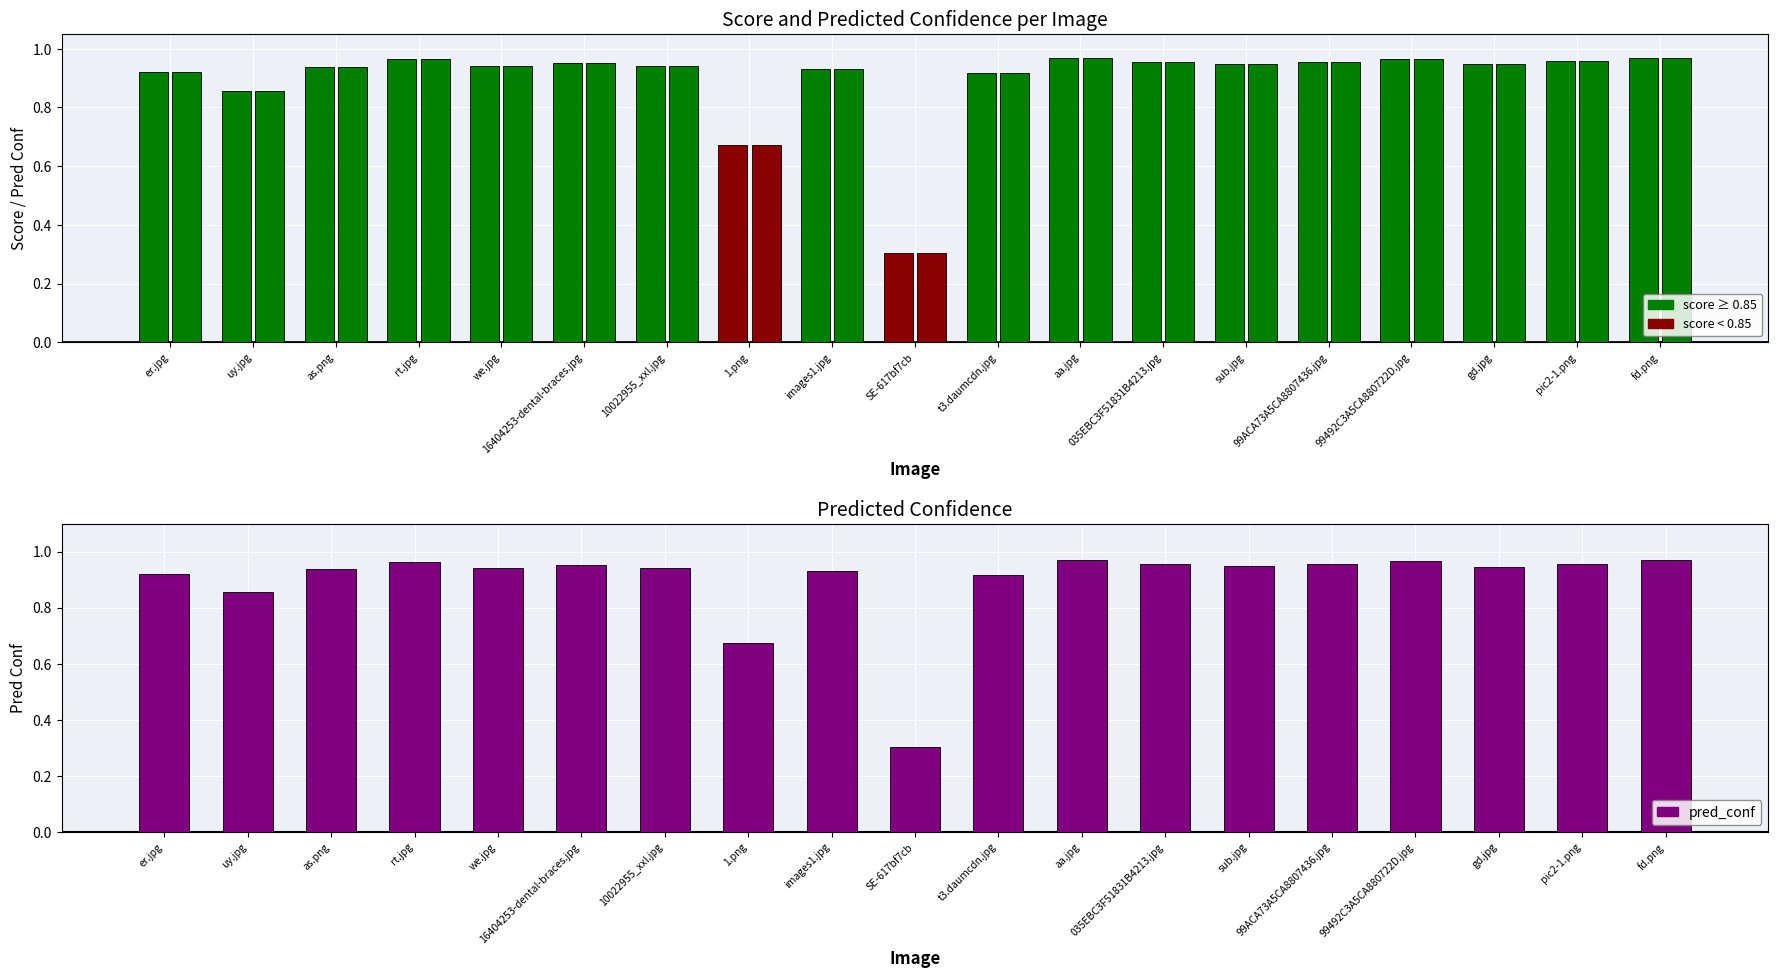

Rank the series by their average value, from lowest to highest.

score, pred_conf